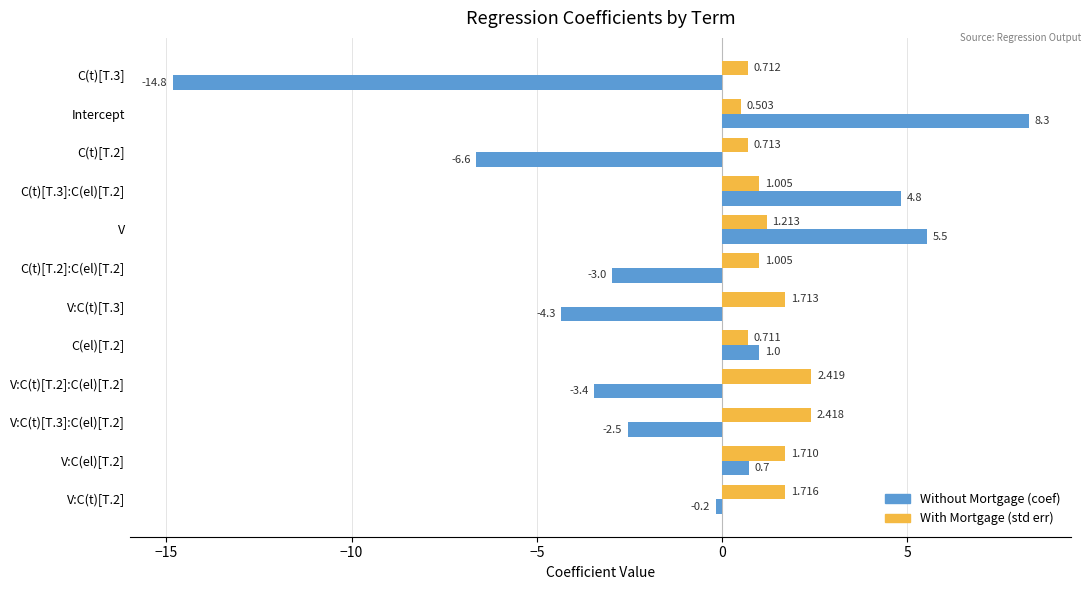

Rank the series by their maximum value, from lowest to highest.

With Mortgage (std err), Without Mortgage (coef)